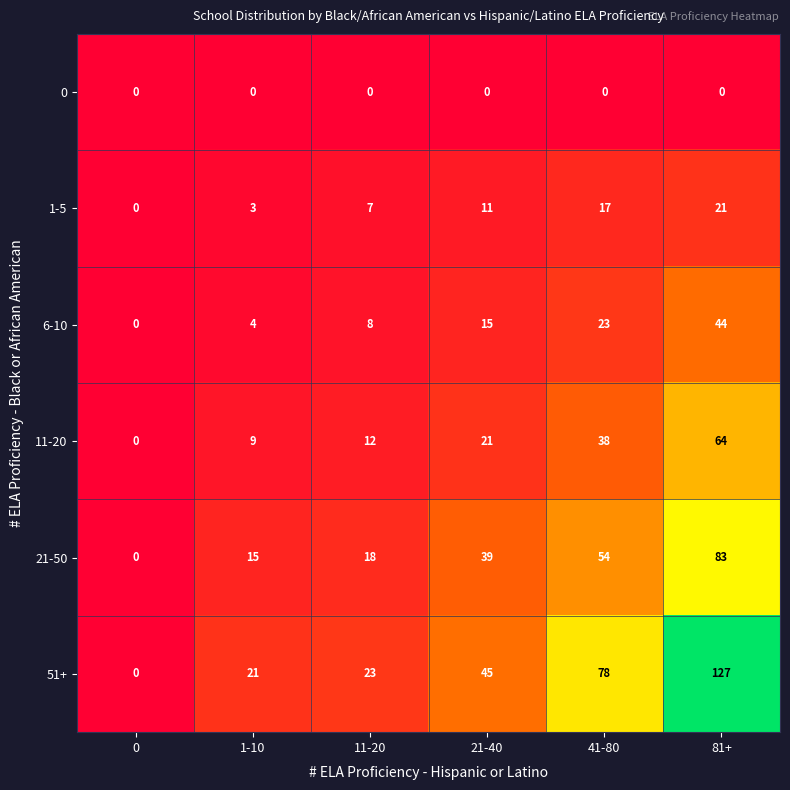

The value of 1-5 at 21-40 is 2. True or false?

False